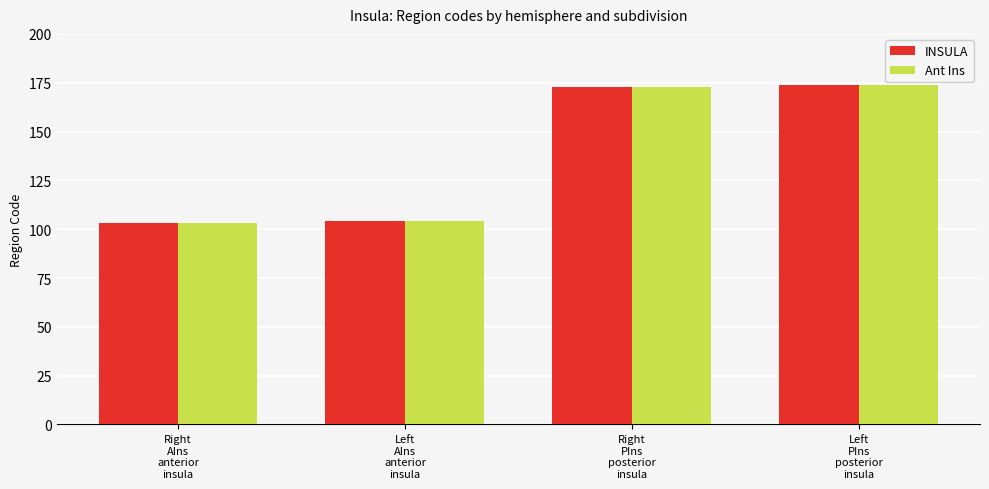

What is the lowest value of the INSULA series?

103